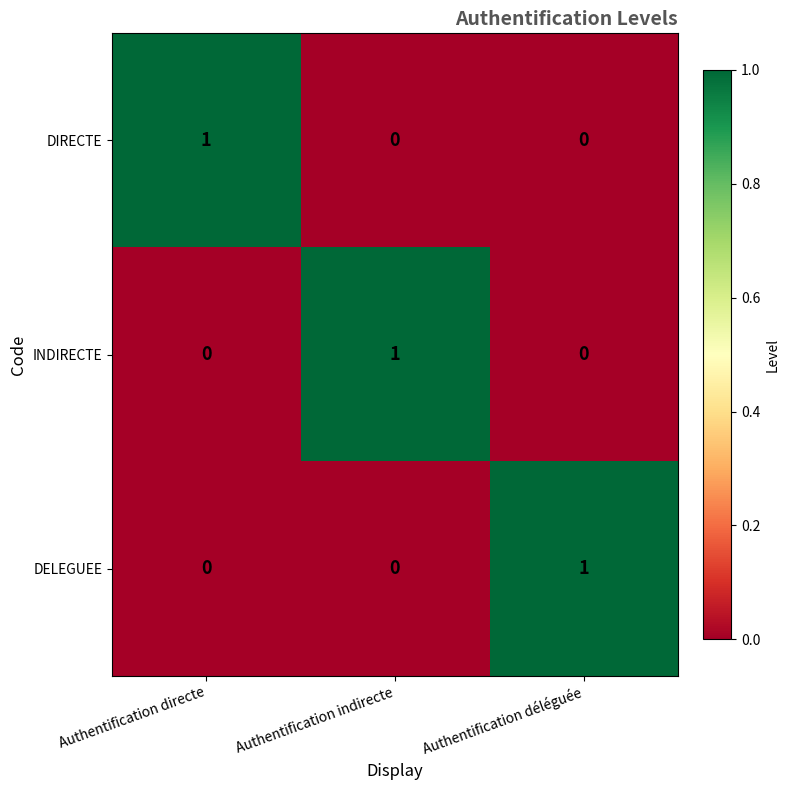

Count the number of data series in this chart.

3